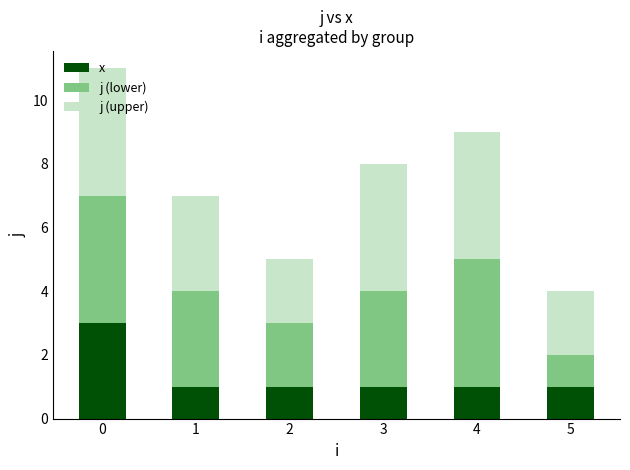

Read the x value at 0.

3